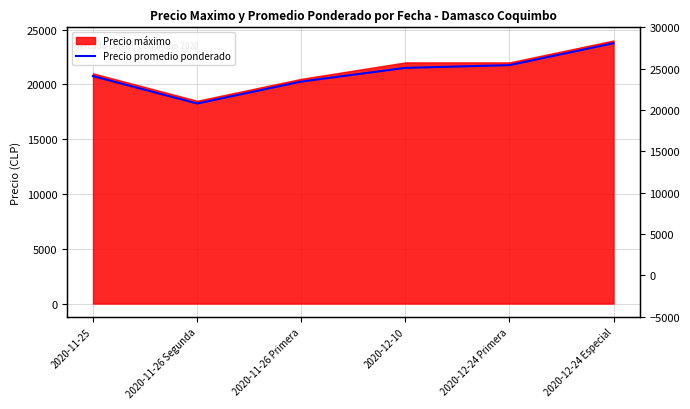

Approximately how many times larger is the value at 2020-12-24 Especial compared to 2020-11-26 Segunda?

1.3